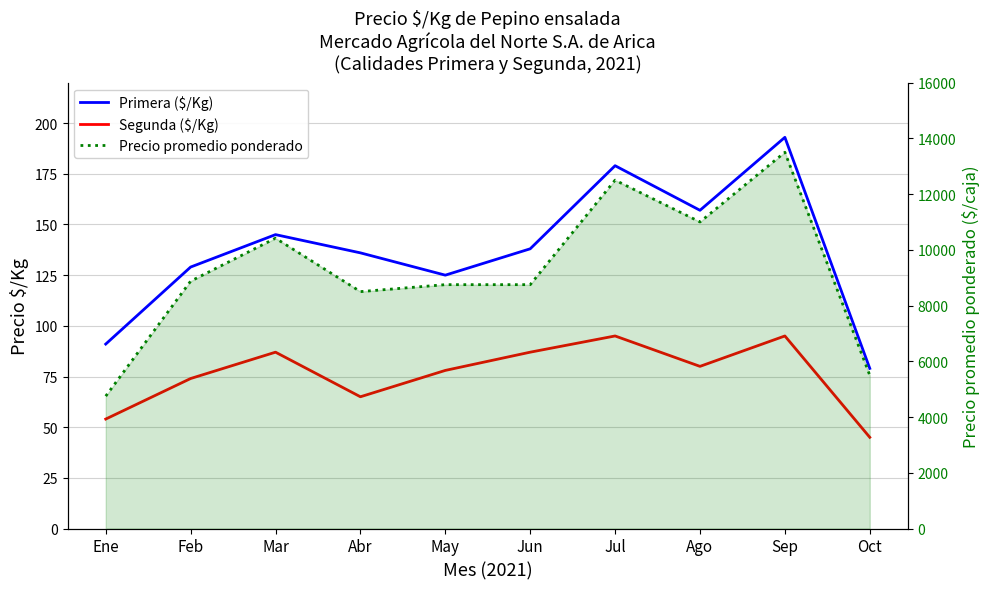

Which series has the largest total across all categories?

Precio promedio ponderado